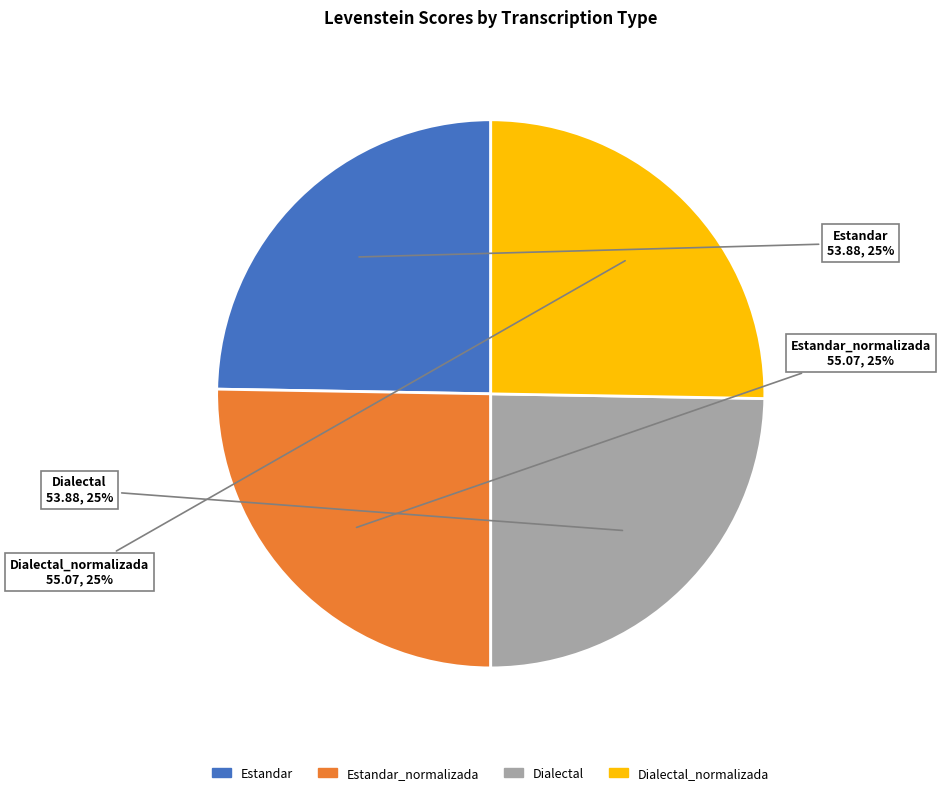

Does any single category account for the majority?

No